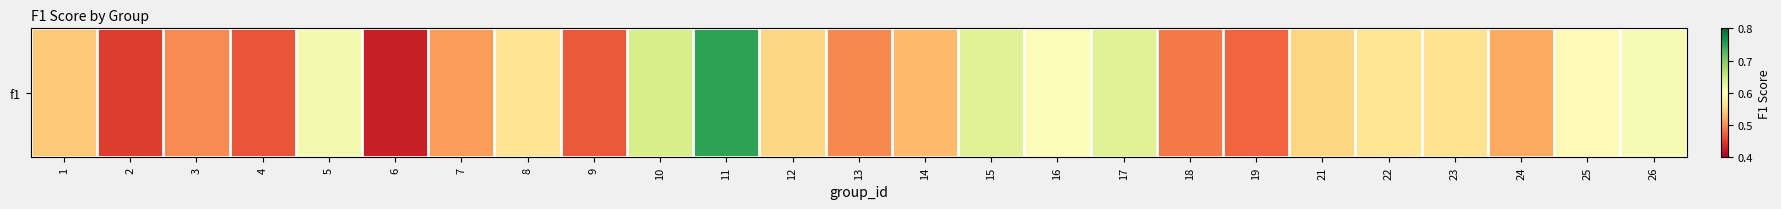

What is the maximum value shown in the chart?

0.8